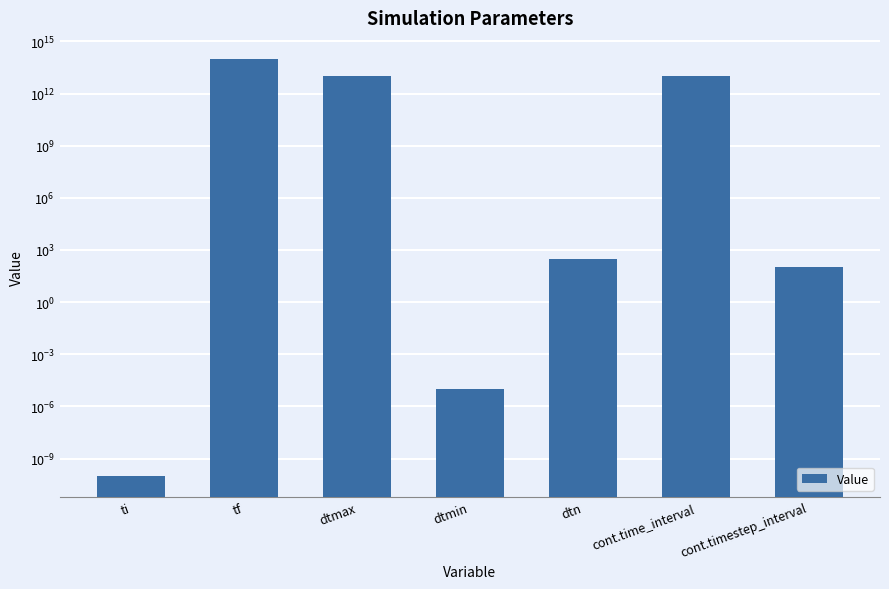

Are the bars horizontal?

No